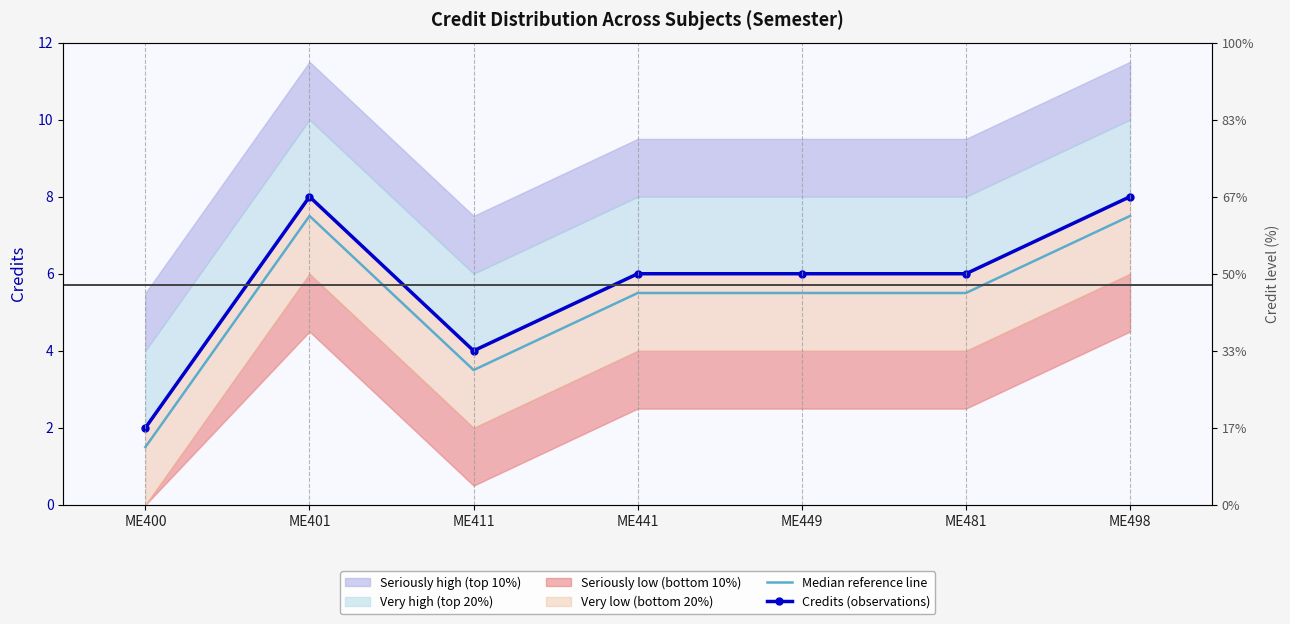

Between ME411 and ME498, which is larger?

ME498